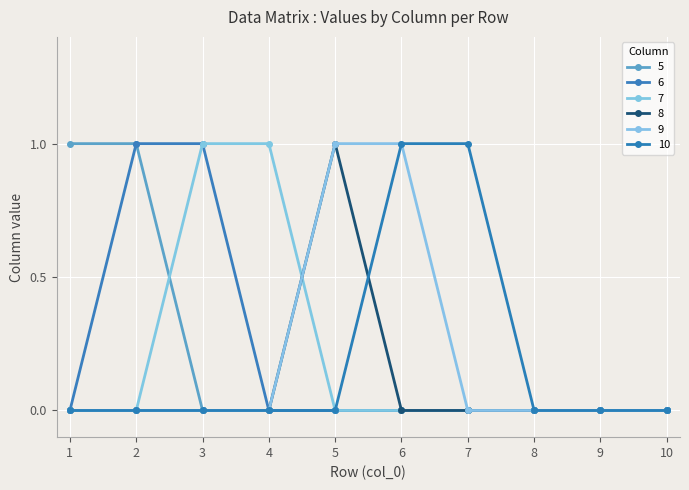

How many series are shown in this chart?

6